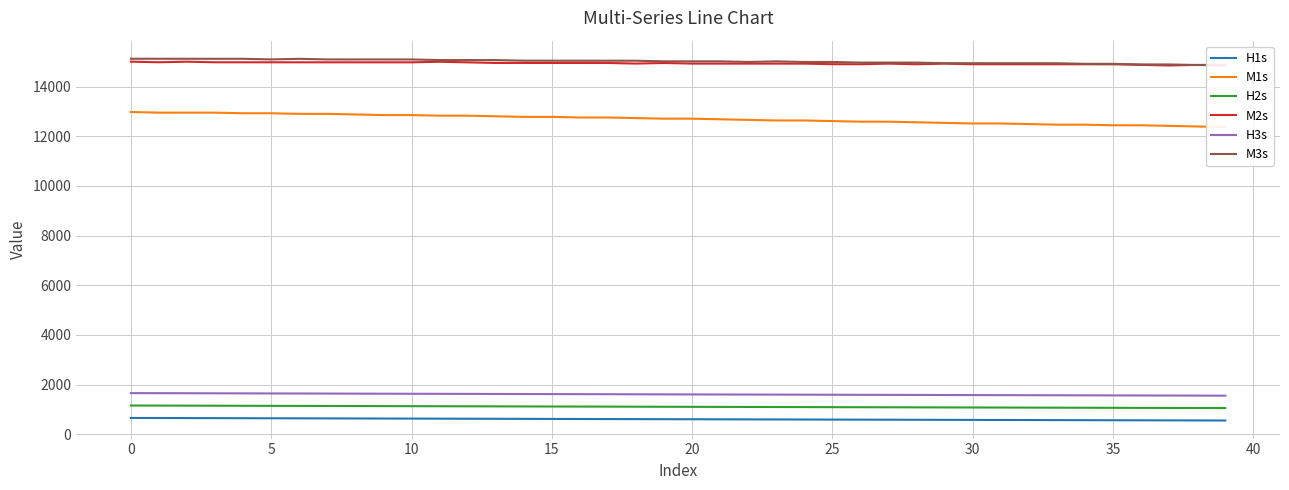

True or false: H1s and H2s intersect in this chart.

False